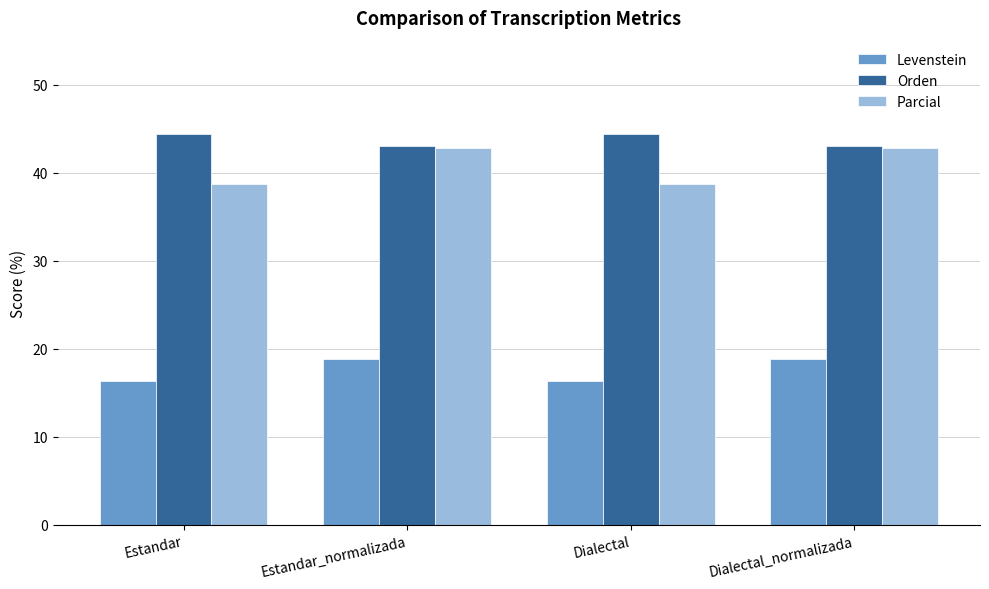

List the series in order of their peak value, highest first.

Orden, Parcial, Levenstein